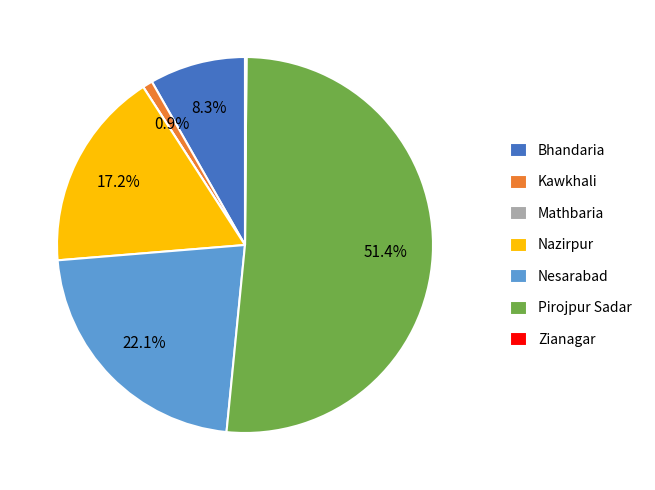

Which has a higher value, Nesarabad or Nazirpur?

Nesarabad